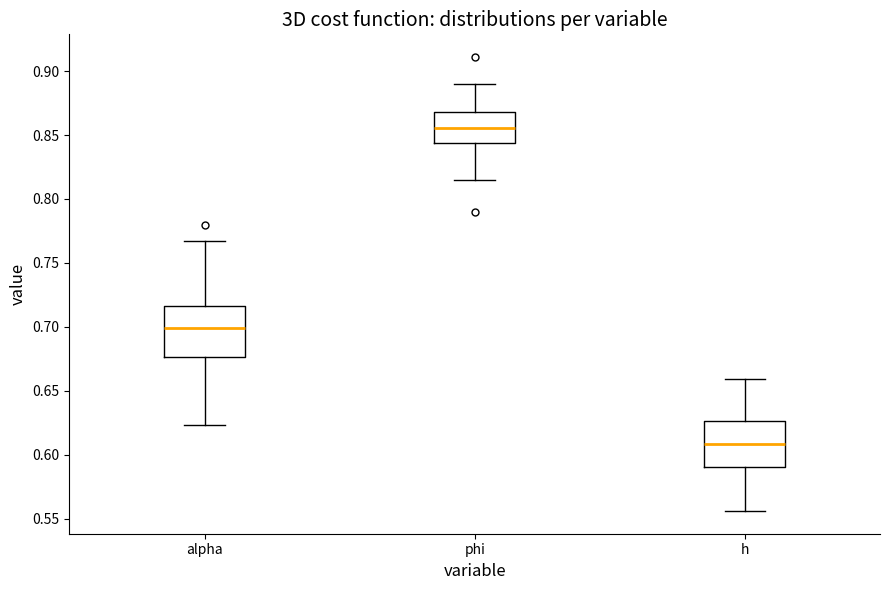

Reading left to right, read every box against the y-axis: the position of its median line, the range the box covers, and the ends of its whiskers. The values are not printed on the chart, so give them approximately, as read against the axis.

alpha: median 0.700, box 0.675 to 0.715, whiskers 0.625 to 0.765
phi: median 0.855, box 0.845 to 0.870, whiskers 0.815 to 0.890
h: median 0.610, box 0.590 to 0.625, whiskers 0.555 to 0.660